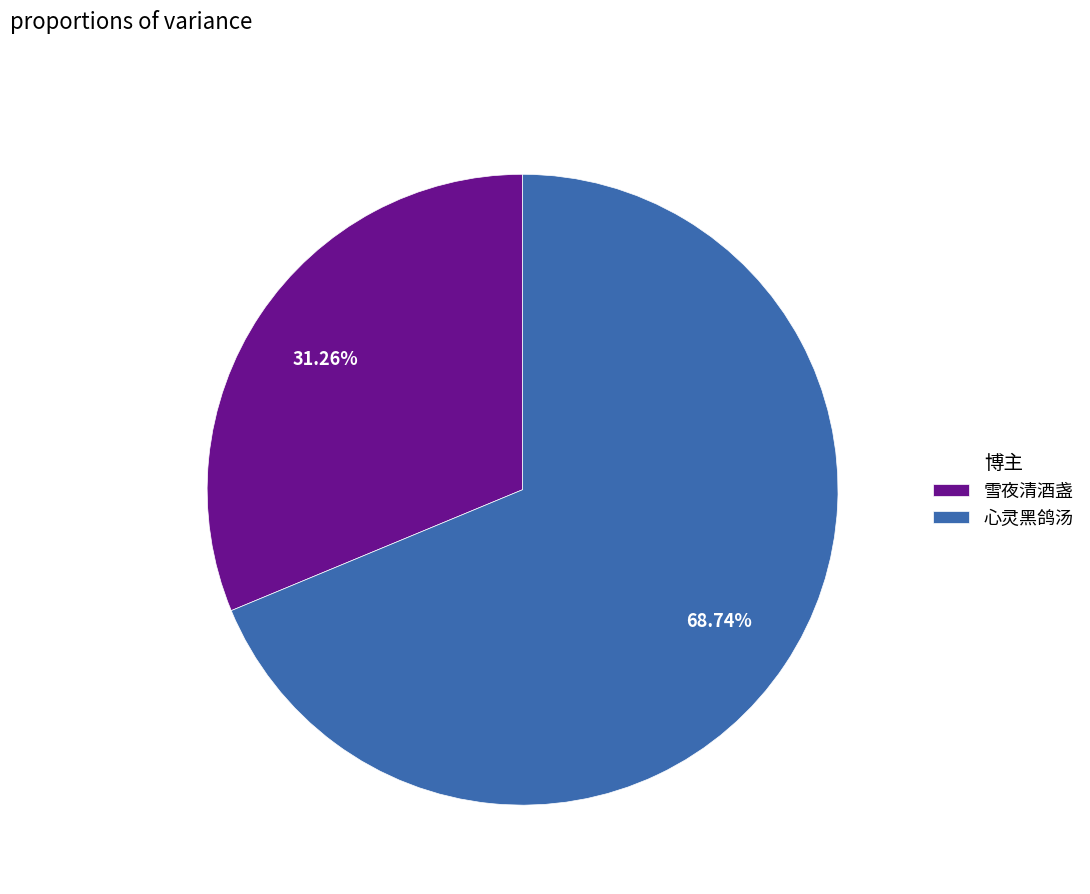

Which slice is the largest?

心灵黑鸽汤